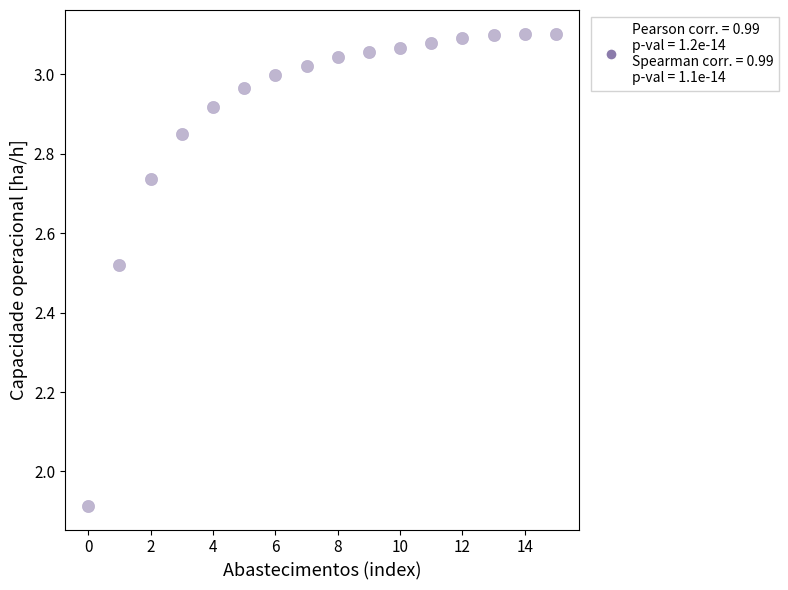

What is the range of Y values (max minus min)?

1.2